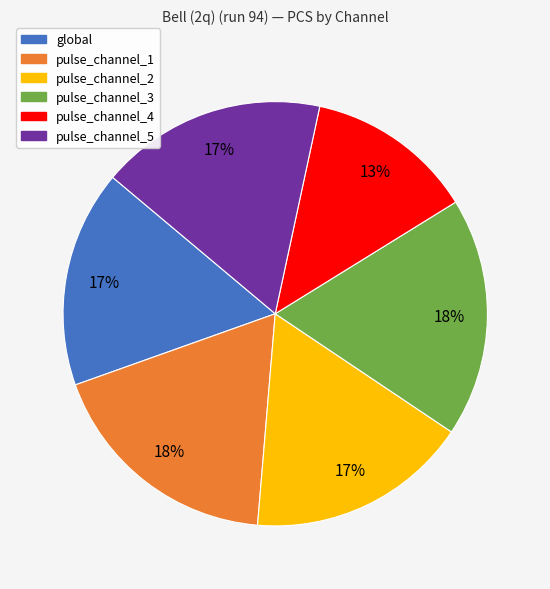

How many segments does this pie chart have?

6